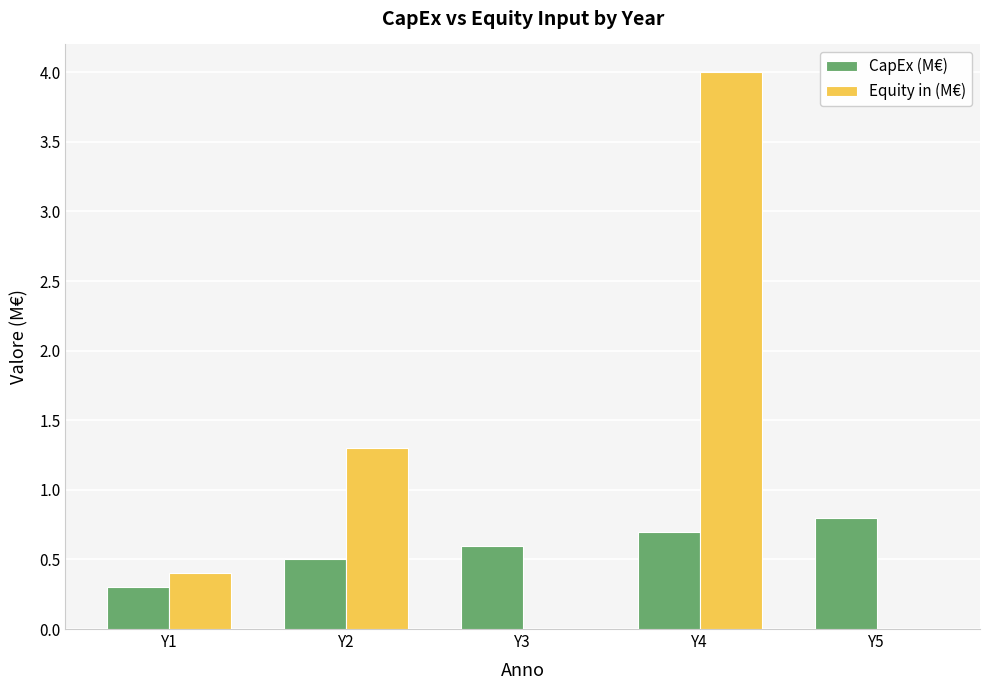

Between Y2 and Y4, which series saw the biggest shift?

Equity in (M€)